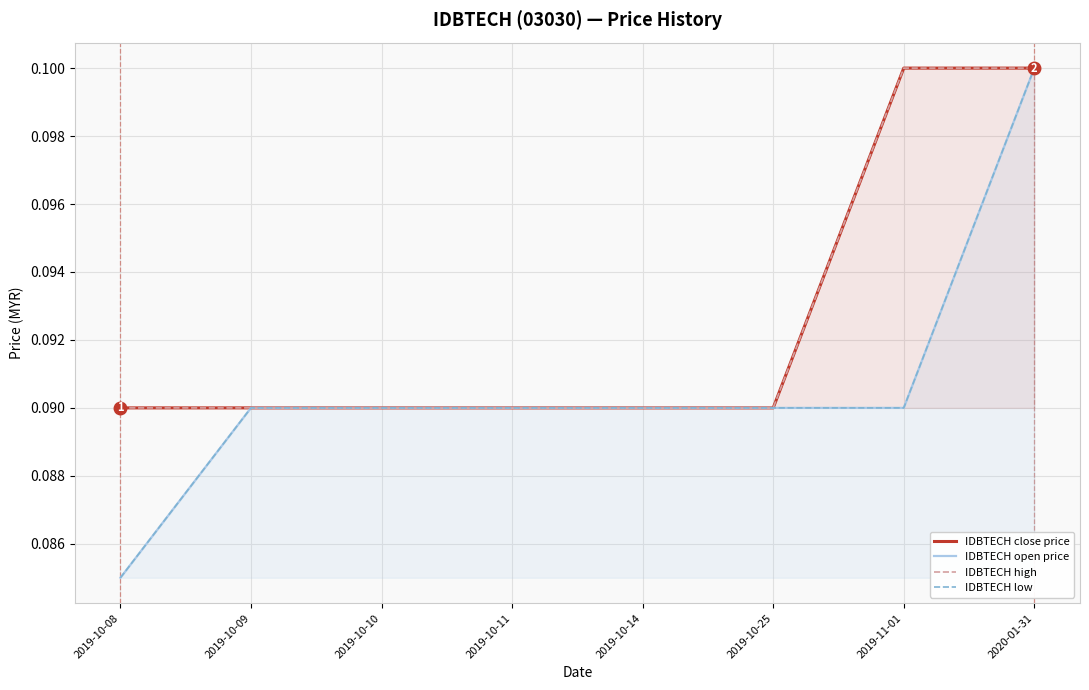

Reading left to right, extract all data points from this chart.

IDBTECH close price: 2019-10-08=0.1	2019-10-09=0.1	2019-10-10=0.1	2019-10-11=0.1	2019-10-14=0.1	2019-10-25=0.1	2019-11-01=0.1	2020-01-31=0.1
IDBTECH open price: 2019-10-08=0.1	2019-10-09=0.1	2019-10-10=0.1	2019-10-11=0.1	2019-10-14=0.1	2019-10-25=0.1	2019-11-01=0.1	2020-01-31=0.1
IDBTECH high: 2019-10-08=0.1	2019-10-09=0.1	2019-10-10=0.1	2019-10-11=0.1	2019-10-14=0.1	2019-10-25=0.1	2019-11-01=0.1	2020-01-31=0.1
IDBTECH low: 2019-10-08=0.1	2019-10-09=0.1	2019-10-10=0.1	2019-10-11=0.1	2019-10-14=0.1	2019-10-25=0.1	2019-11-01=0.1	2020-01-31=0.1